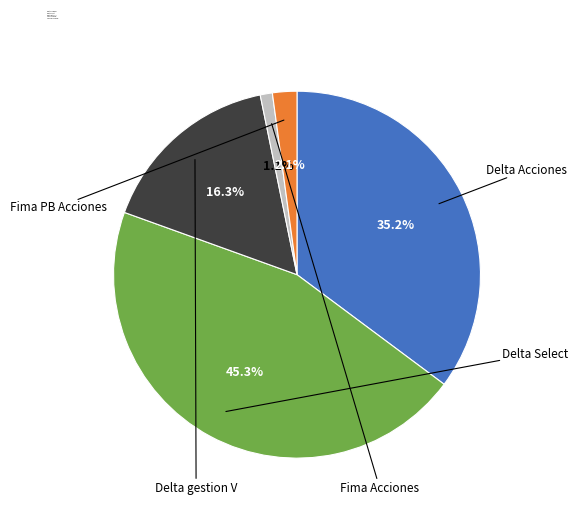

Does Fima Acciones account for over 50% of the chart?

No